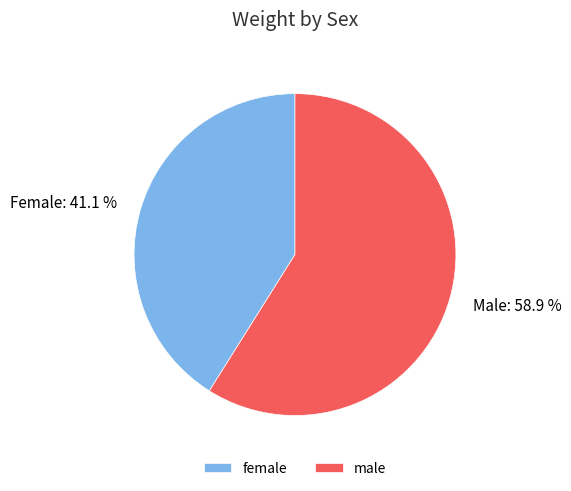

How many slices are in this pie chart?

2